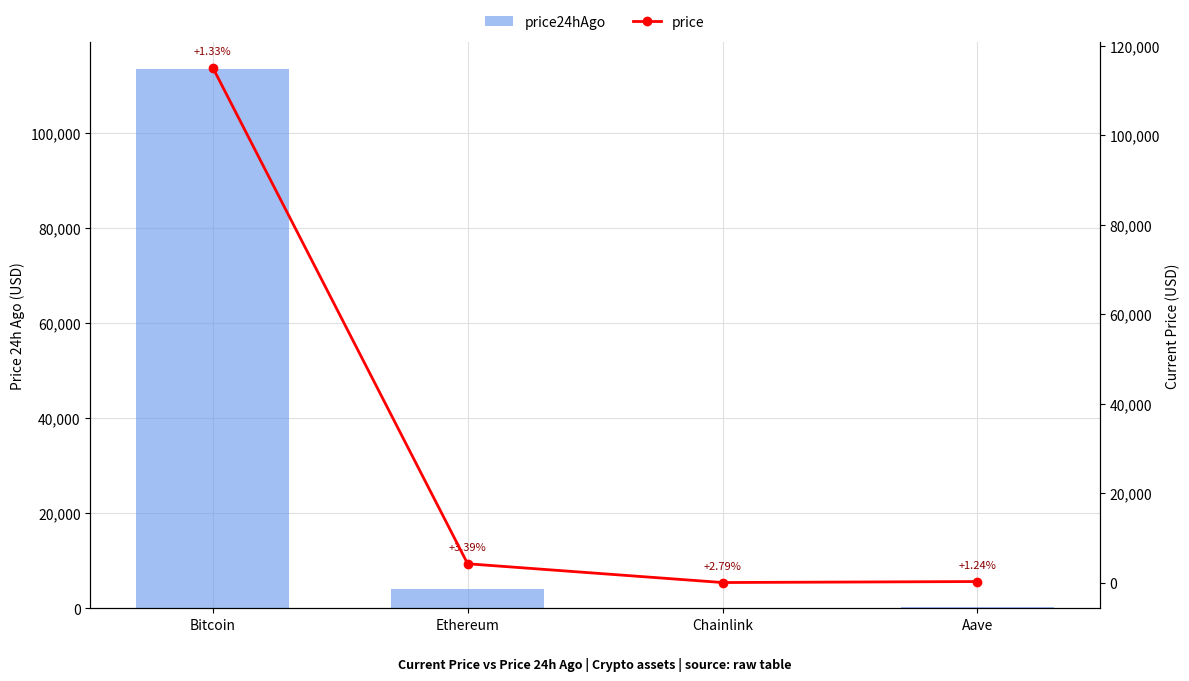

What are all the series names shown in the legend?

price24hAgo, price